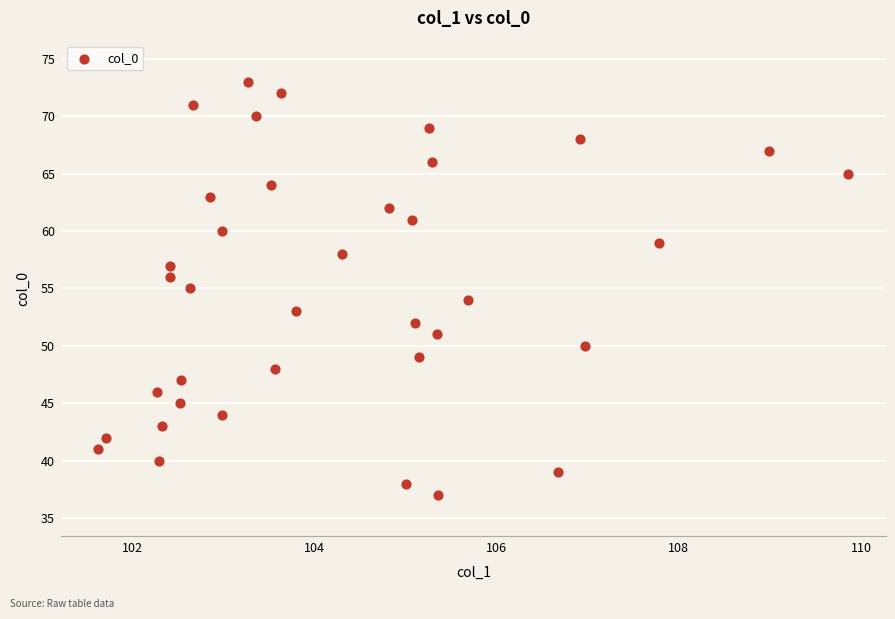

What is the range of Y values (max minus min)?

36